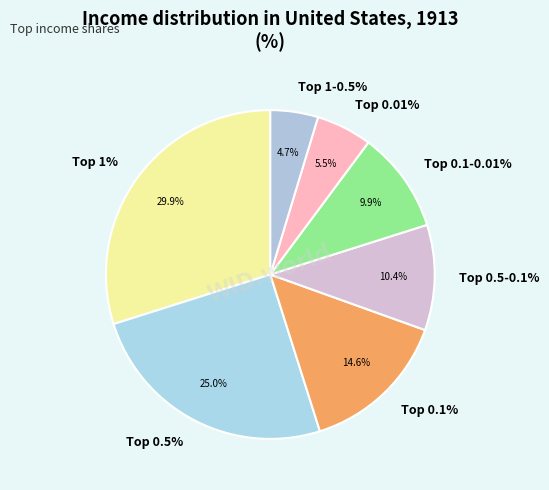

How many segments does this pie chart have?

7